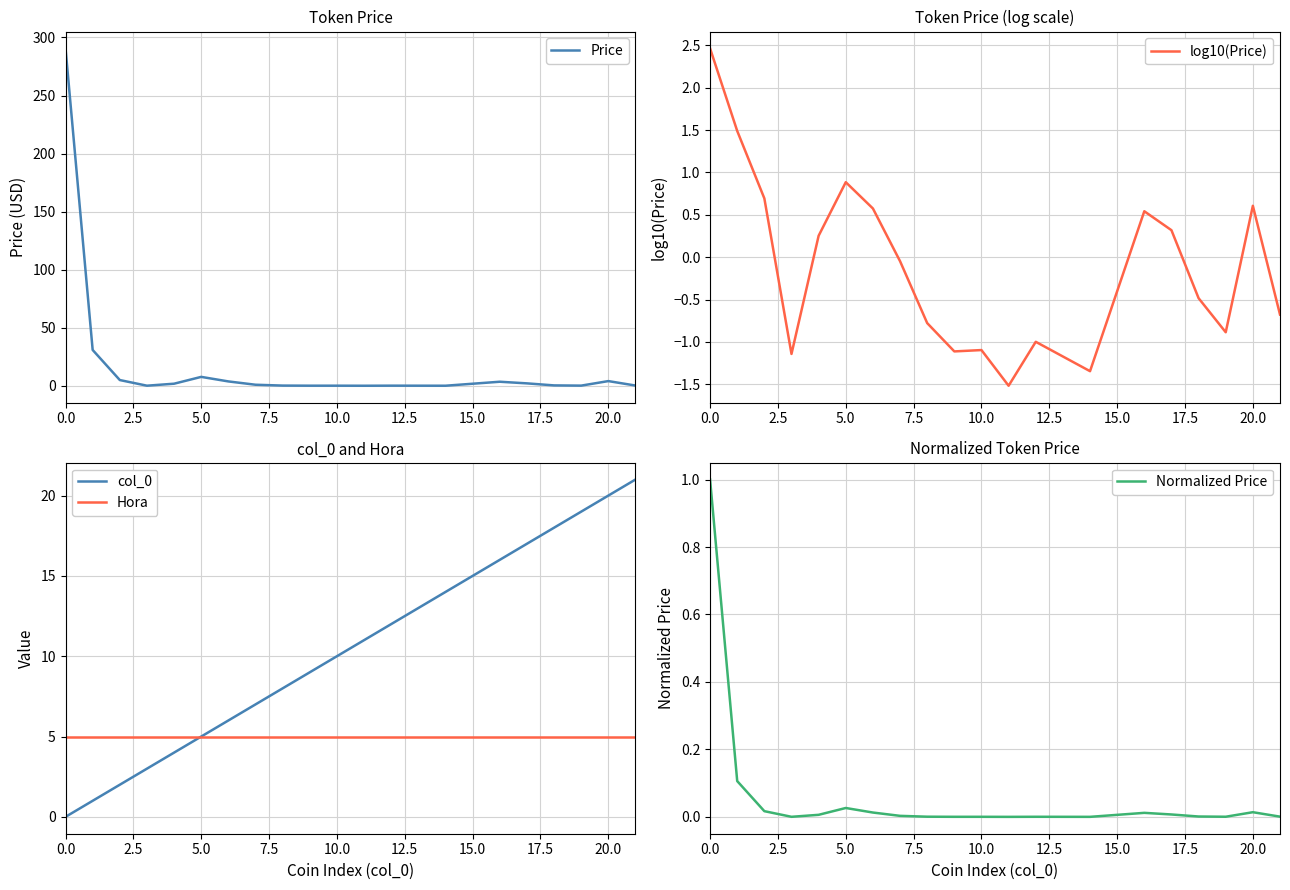

True or false: Hora has a value of 5 at 5.0.

True